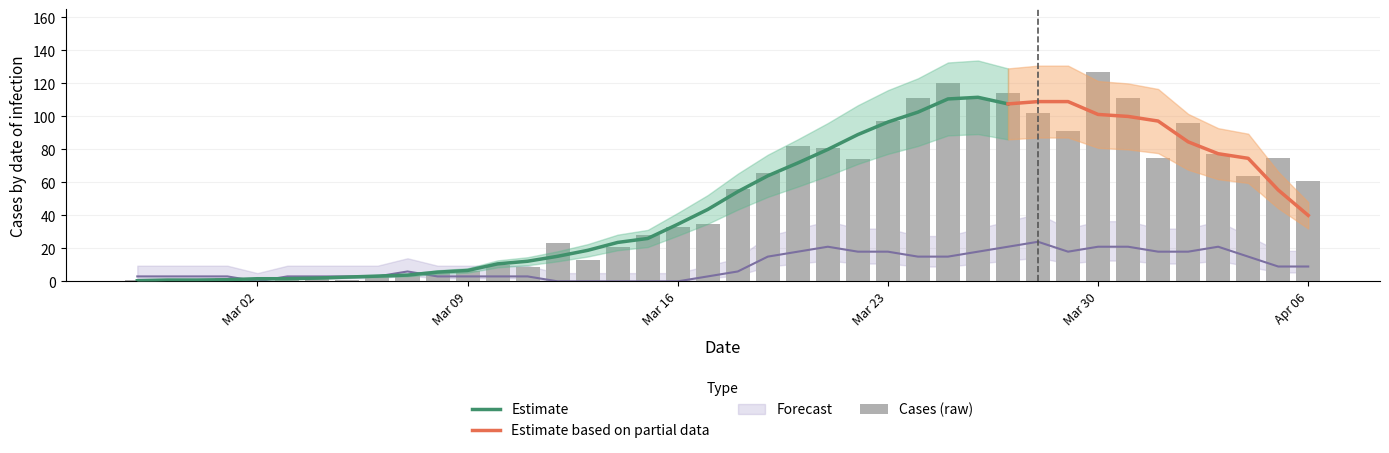

What is the value of the 34th bar from the left?

111